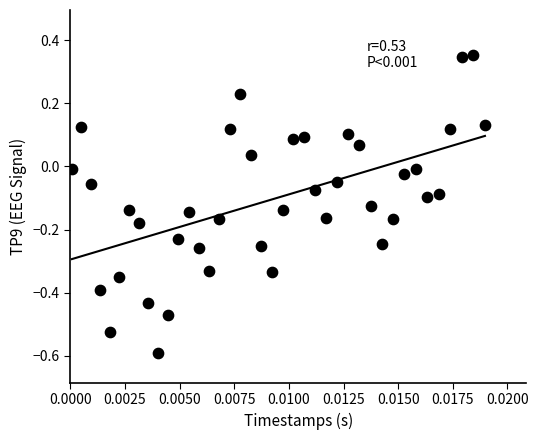

What is the range of Y values (max minus min)?

0.9